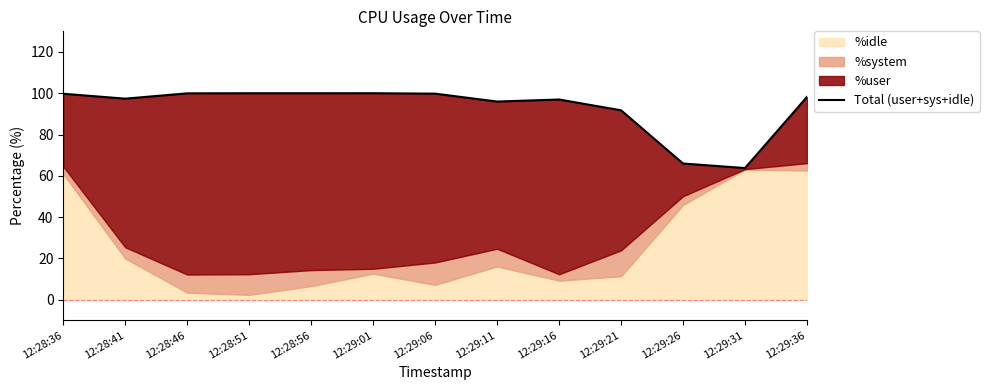

Does the chart display data point markers on the line(s)?

No